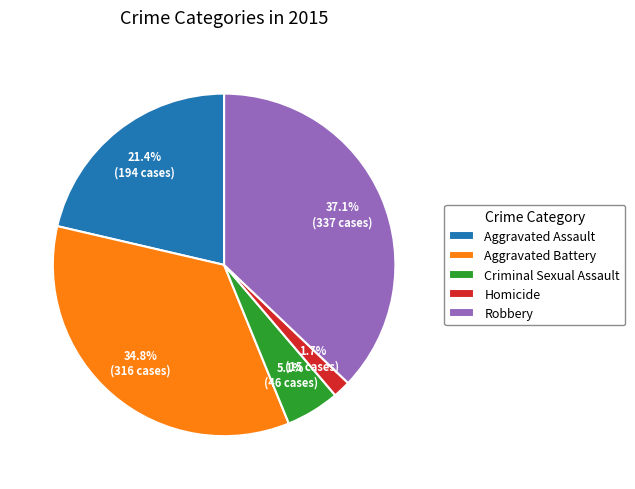

How many segments does this pie chart have?

5